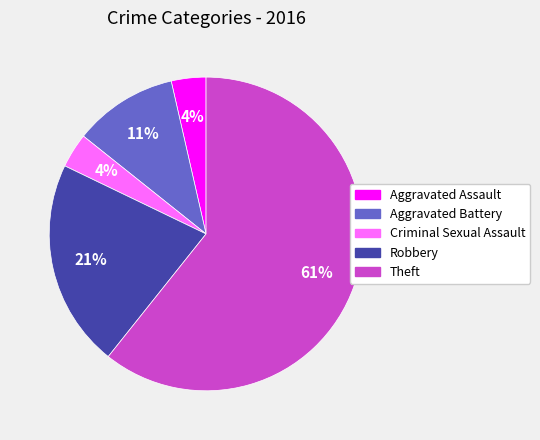

Does any single category account for the majority?

Yes